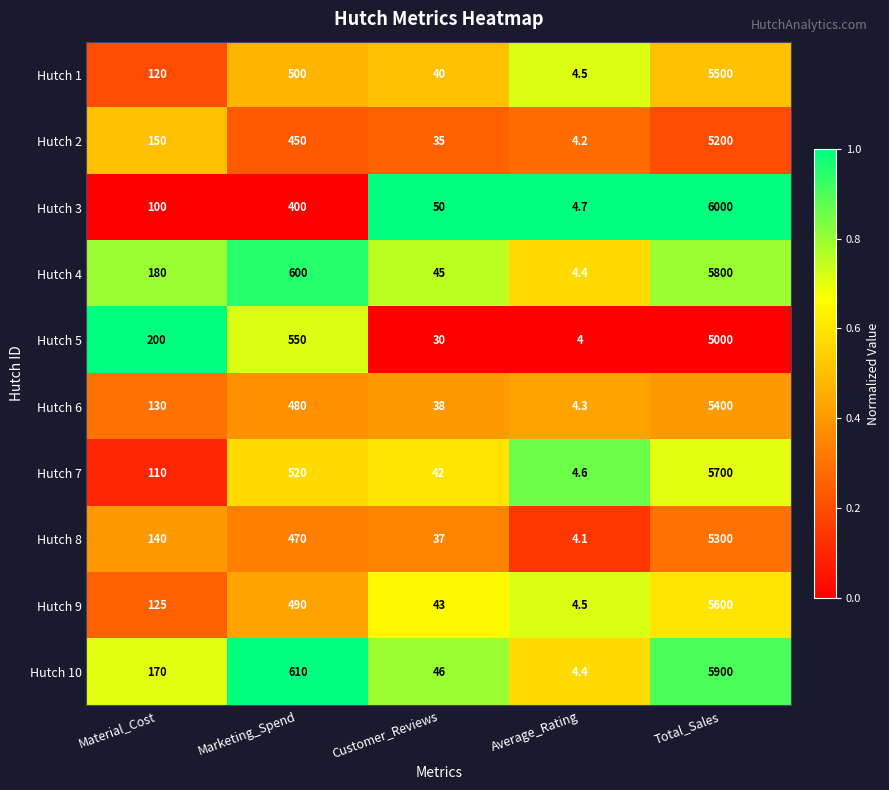

Rank the series by their maximum value, from lowest to highest.

Hutch 5, Hutch 2, Hutch 8, Hutch 6, Hutch 1, Hutch 9, Hutch 7, Hutch 4, Hutch 10, Hutch 3